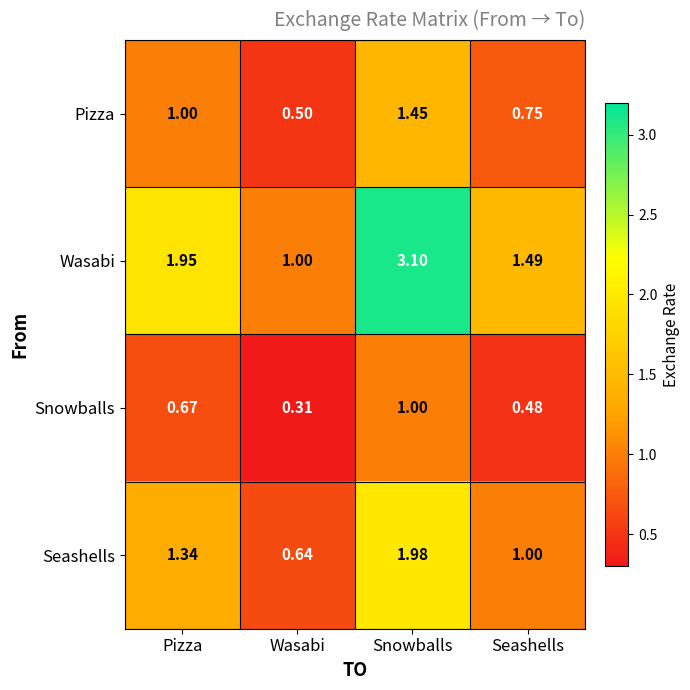

Which series has the largest range (max minus min)?

Wasabi